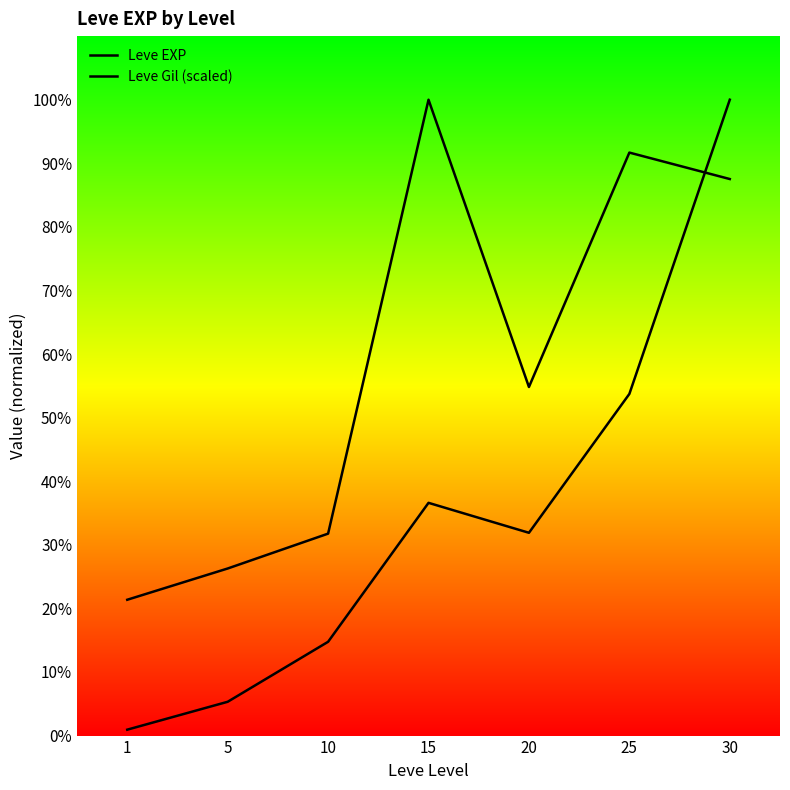

What is the difference between the second highest and minimum values in the Leve EXP series?

35760.0